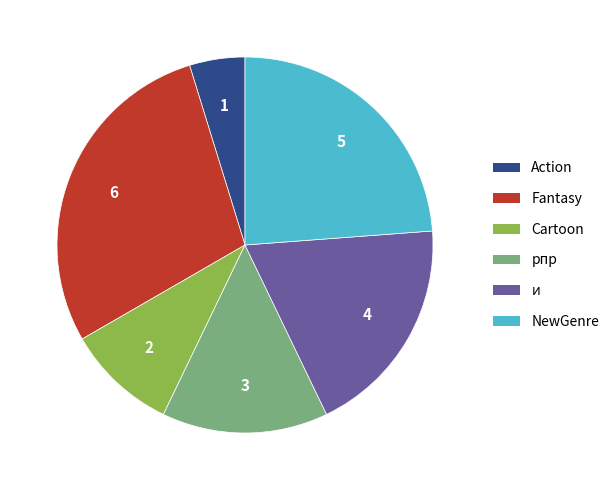

Rank the categories by value from lowest to highest.

Action, Cartoon, рпр, и, NewGenre, Fantasy